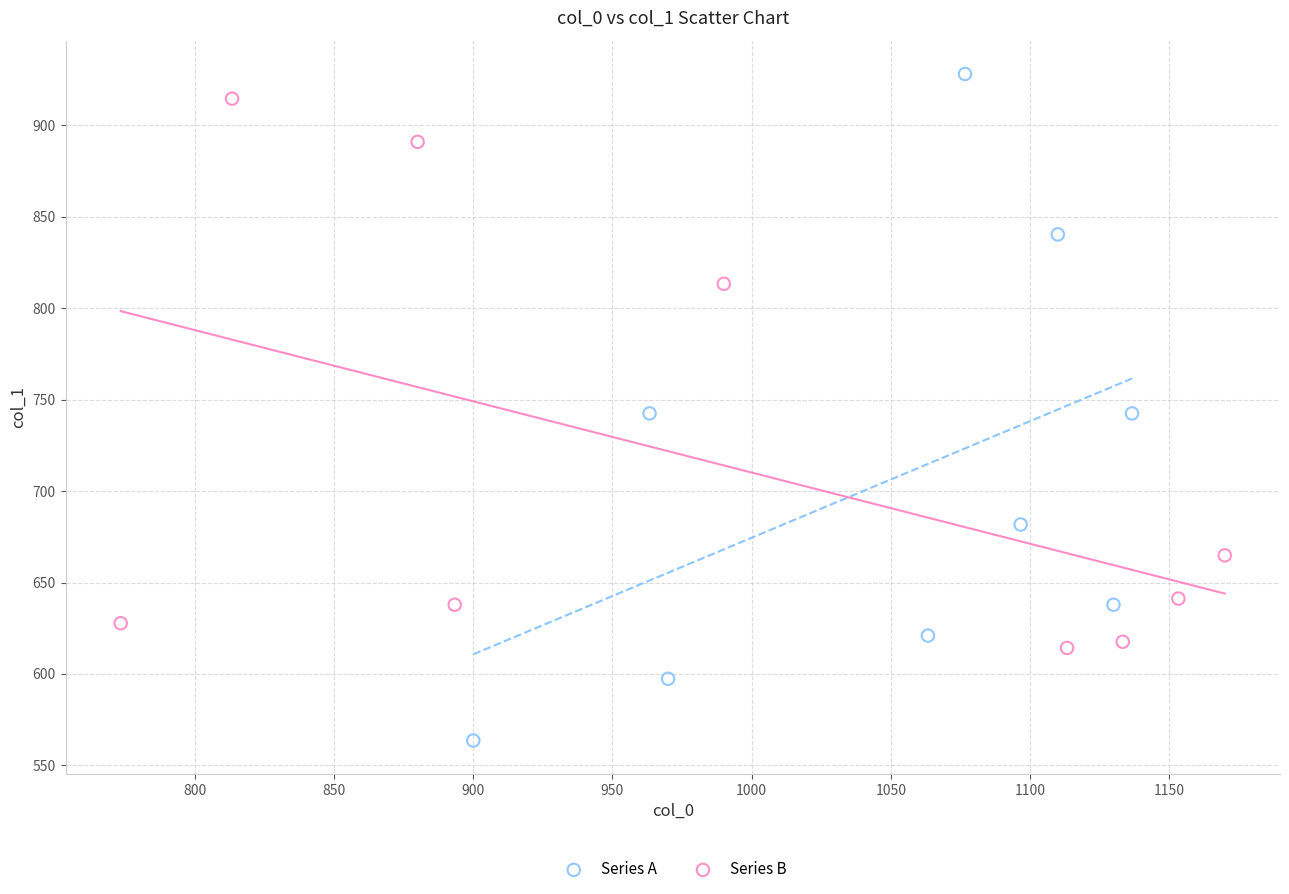

Which series has the largest Y range (max minus min)?

Series A